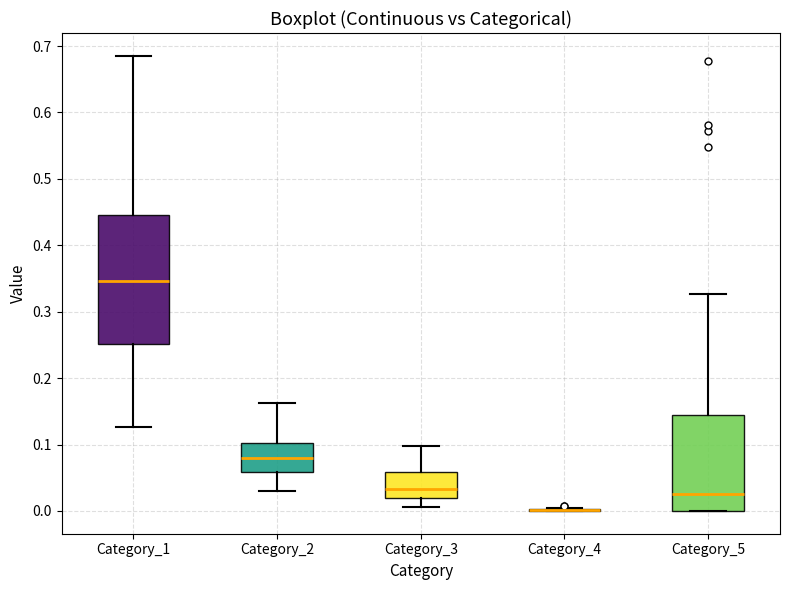

Reading left to right, transcribe this box plot: for each box, give where its median line is, the range the box spans, and where its two whiskers end, as read against the y-axis. The values are not printed on the chart, so give them approximately, as read against the axis.

Category_1: median 0.35, box 0.25 to 0.45, whiskers 0.13 to 0.69
Category_2: median 0.08, box 0.06 to 0.10, whiskers 0.03 to 0.16
Category_3: median 0.03, box 0.02 to 0.06, whiskers 0.01 to 0.10
Category_4: box collapsed to a line at 0.00, whiskers 0.00 to 0.01
Category_5: median 0.03, box 0.00 to 0.14, whiskers 0.00 to 0.33